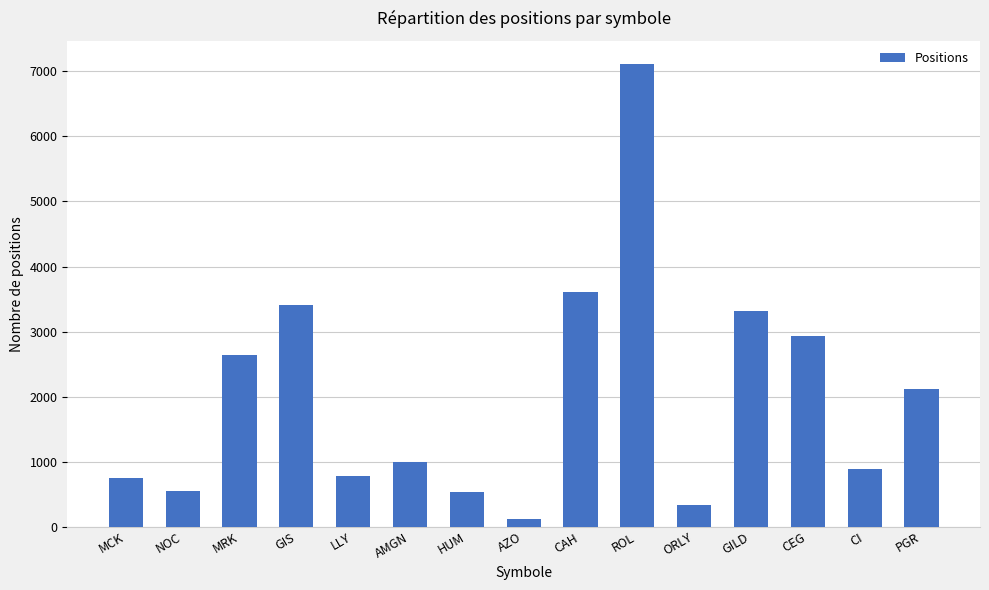

What is the sum of the values at CAH and HUM?

4128